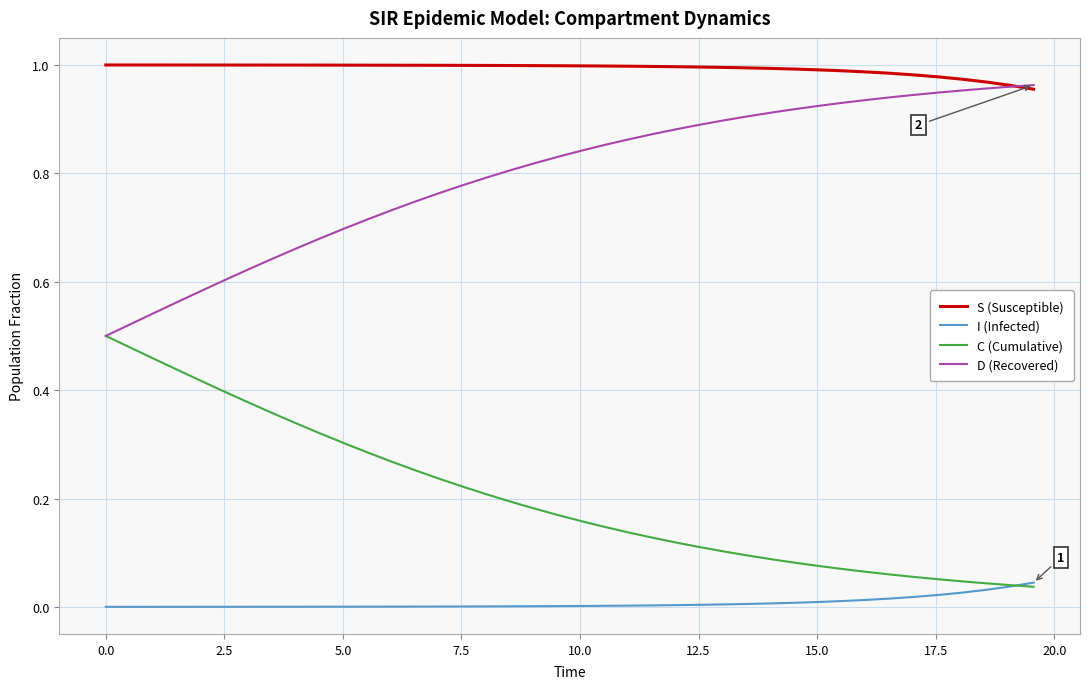

Rank the series by their average value, from lowest to highest.

I (Infected), C (Cumulative), D (Recovered), S (Susceptible)